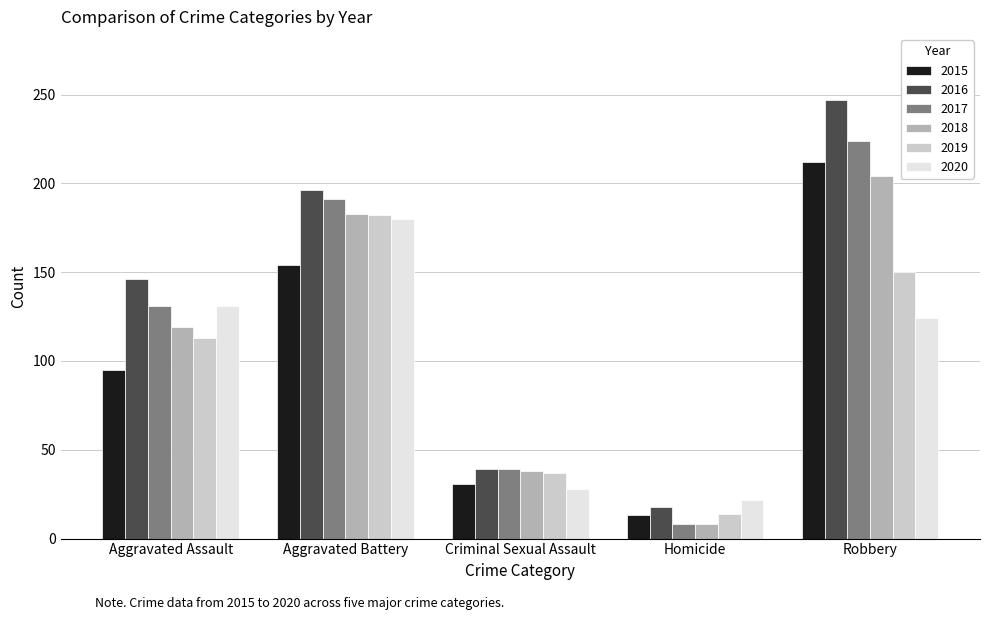

Does the chart contain any negative values?

No